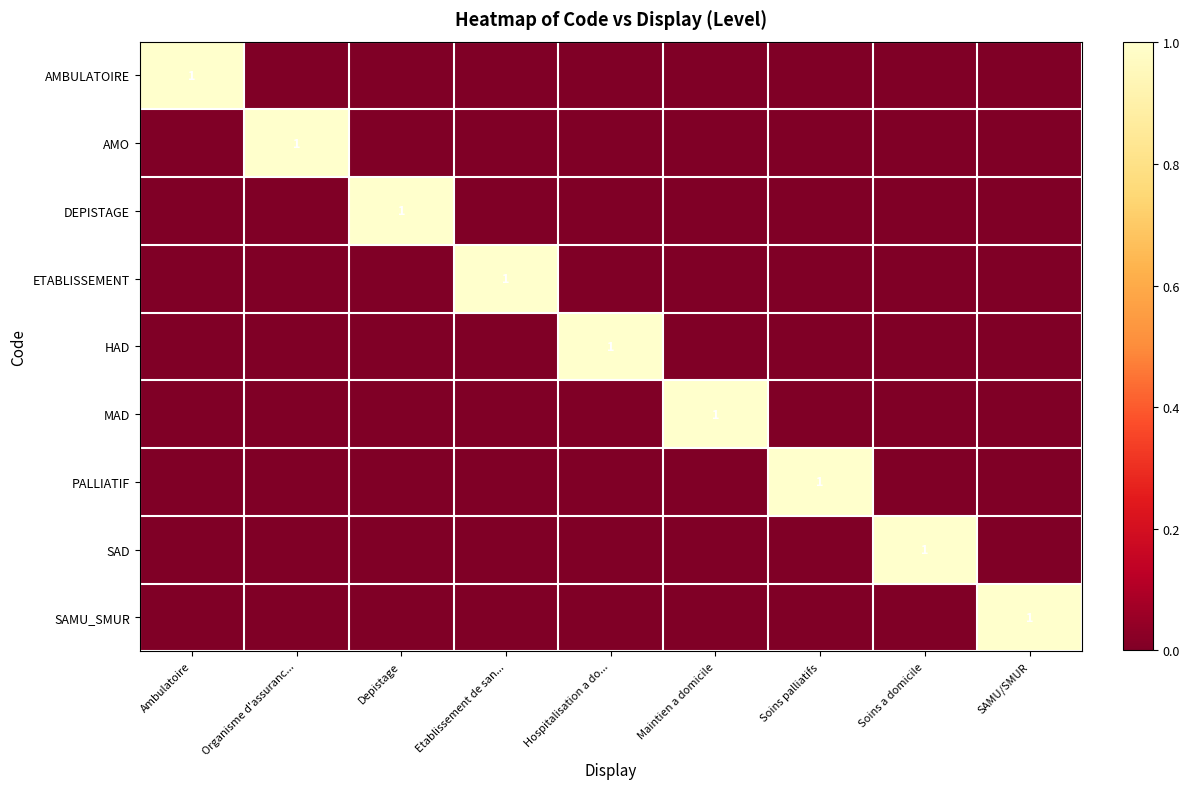

How many data points in PALLIATIF are above 0?

1